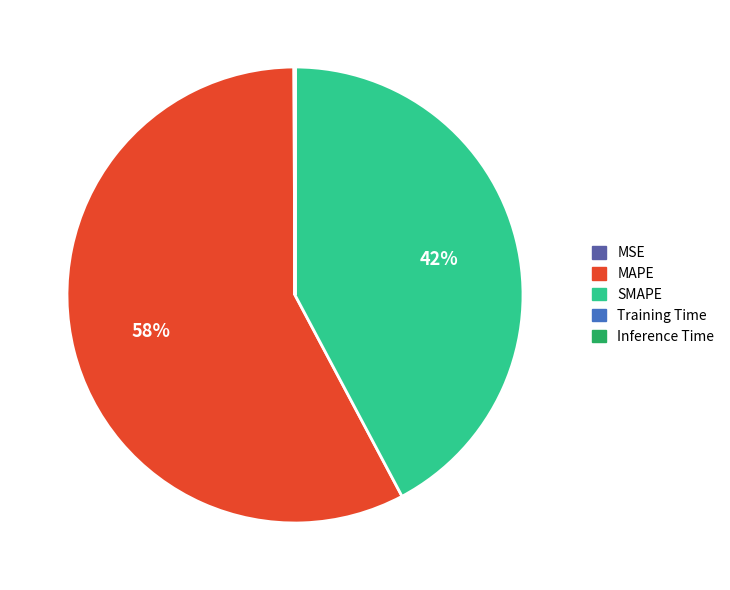

To the nearest percent, what is the average slice percentage?

20%